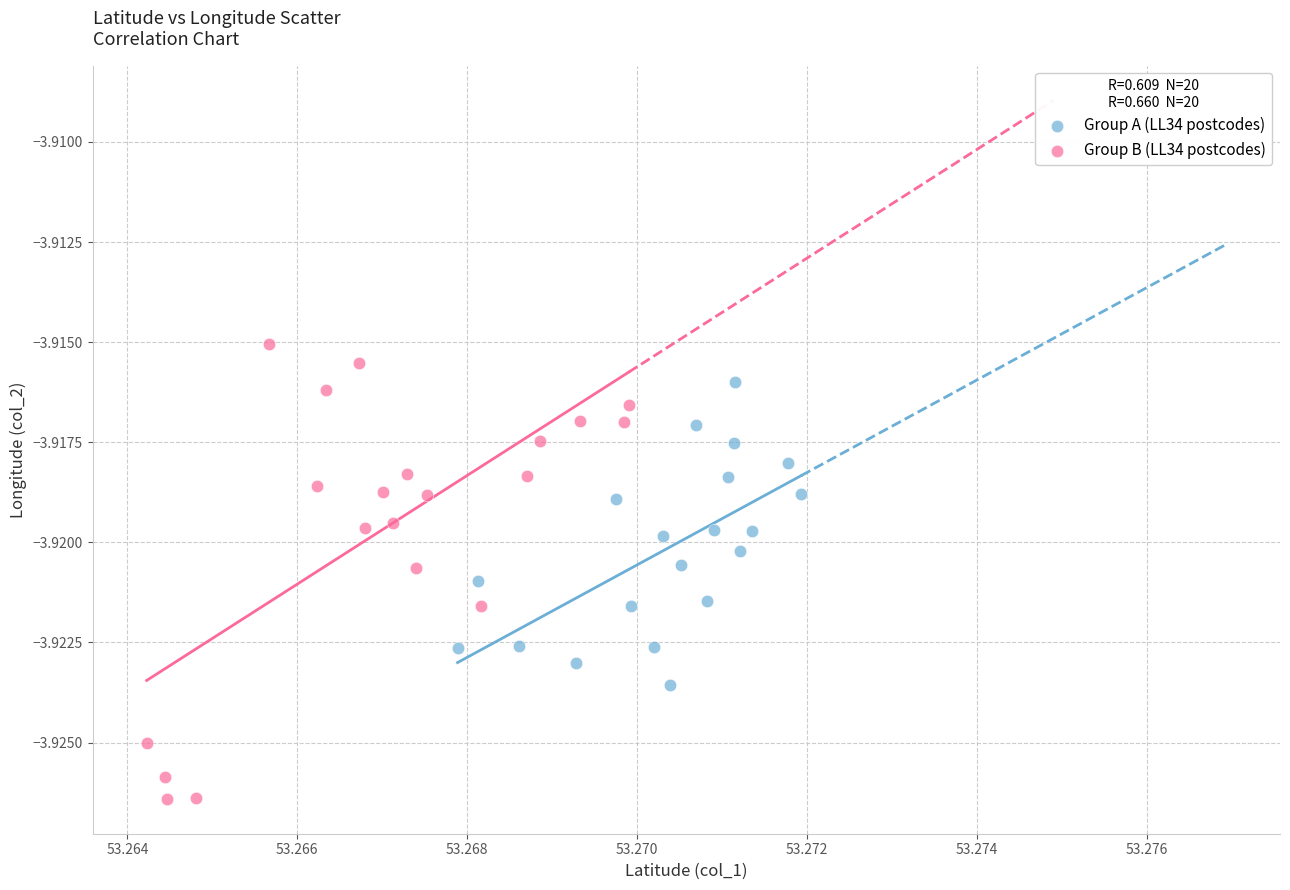

Which series reaches the maximum Y coordinate?

Group B (LL34 postcodes)